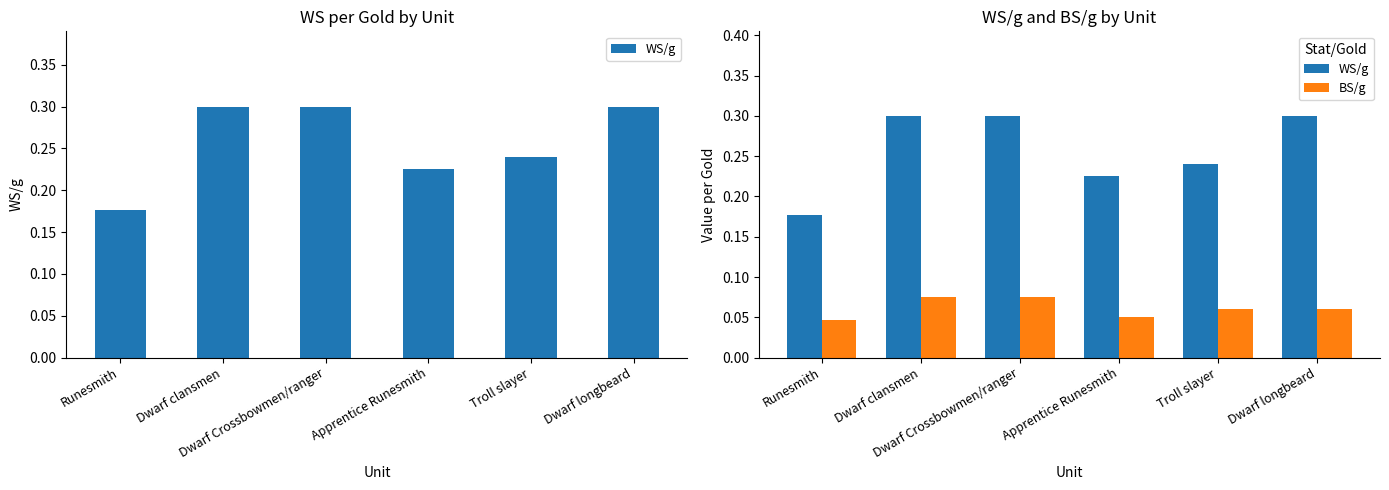

What is the lowest value of the WS/g series?

0.2